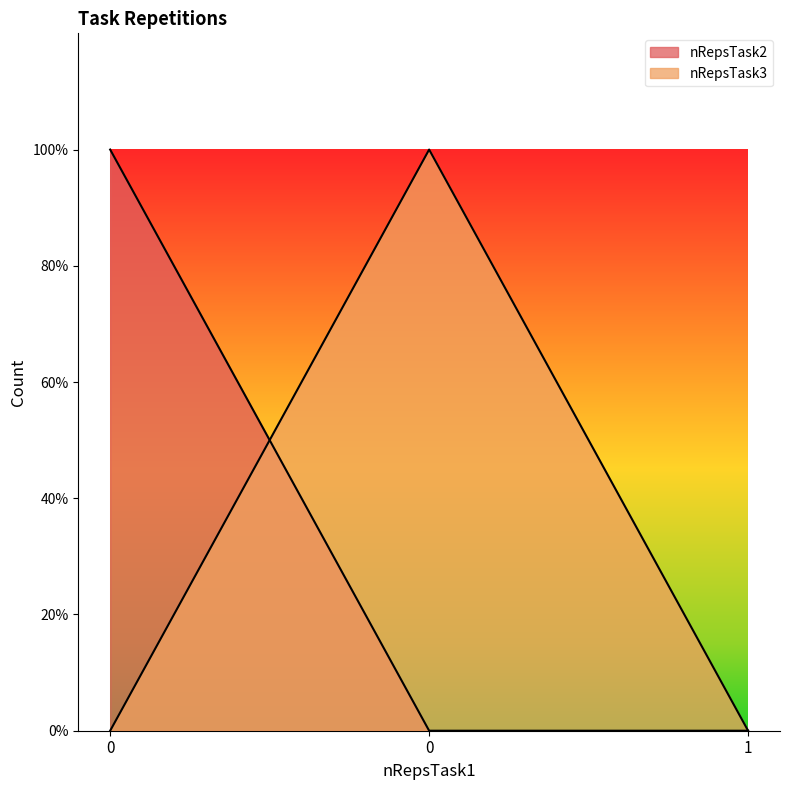

Between 0 and 1, which series saw the biggest shift?

nRepsTask2